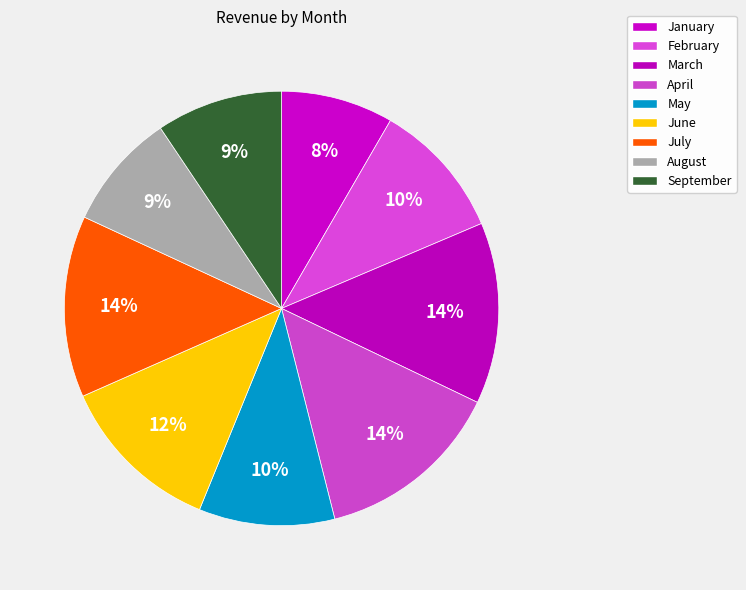

Rank the categories by value from lowest to highest.

January, August, September, May, February, June, March, July, April